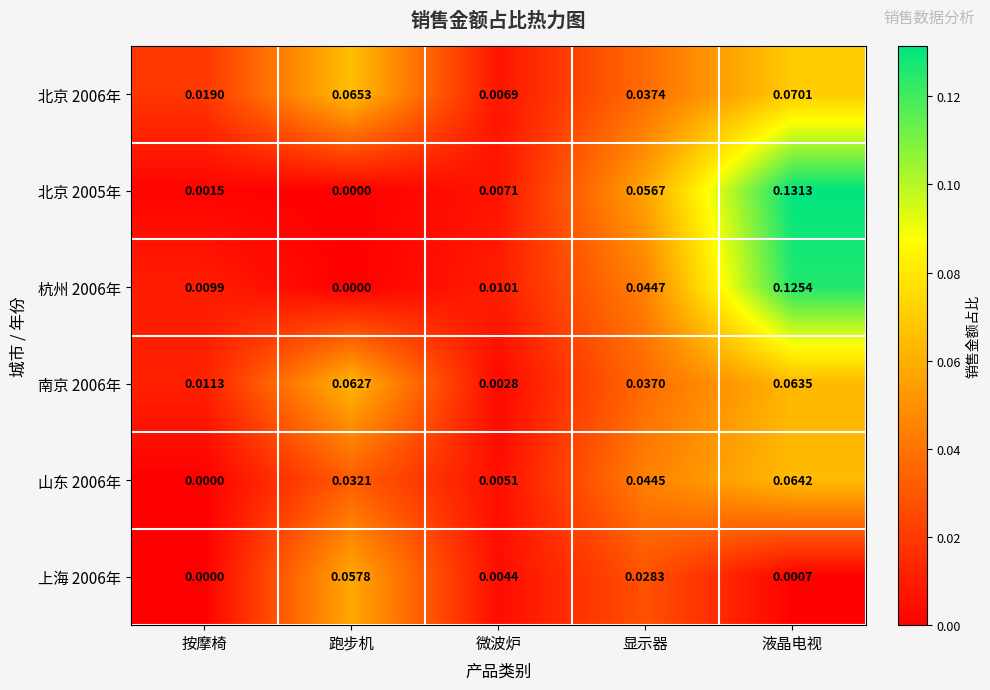

How many positive values does the 山东 2006年 series have?

4